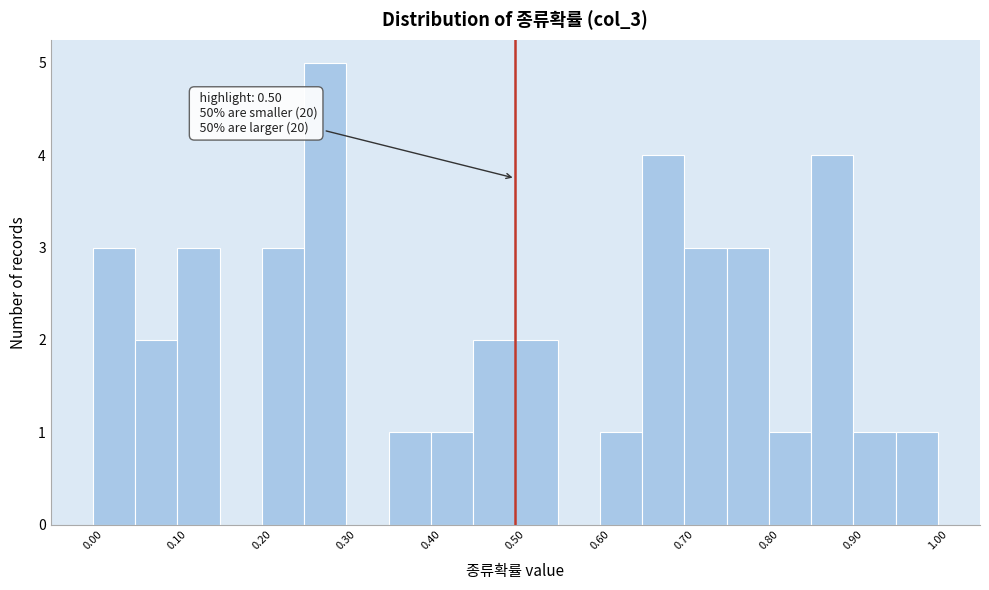

Over which range of the x-axis is the bar tallest?

0.25 to 0.30